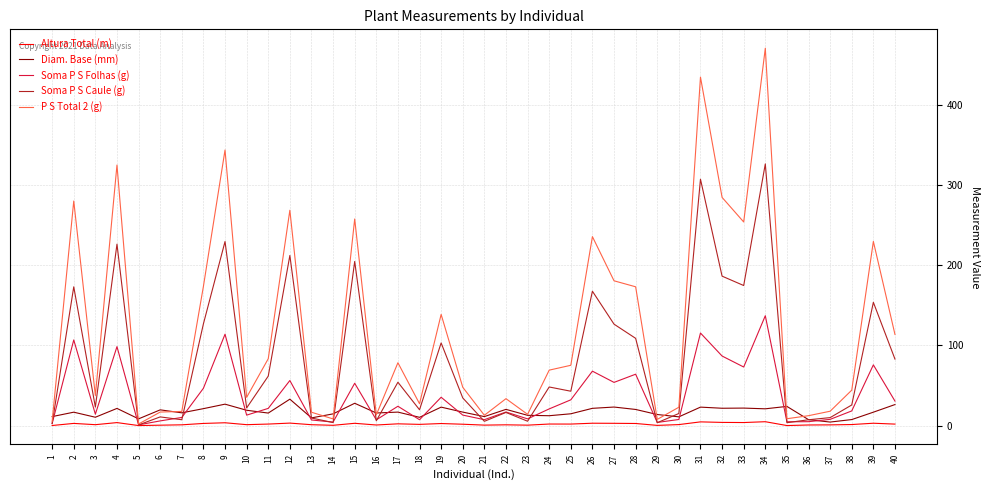

True or false: Soma P S Folhas (g) has a value of 4.9 at 35.

True